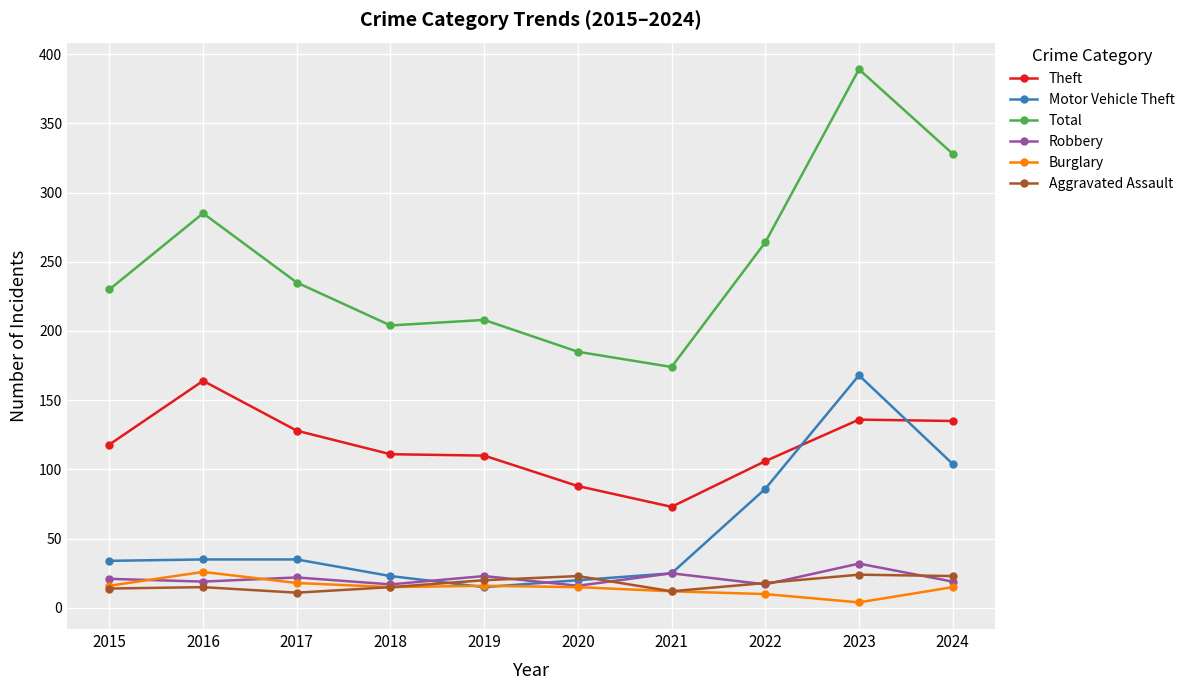

True or false: Theft has a value of 229 at 2017.

False